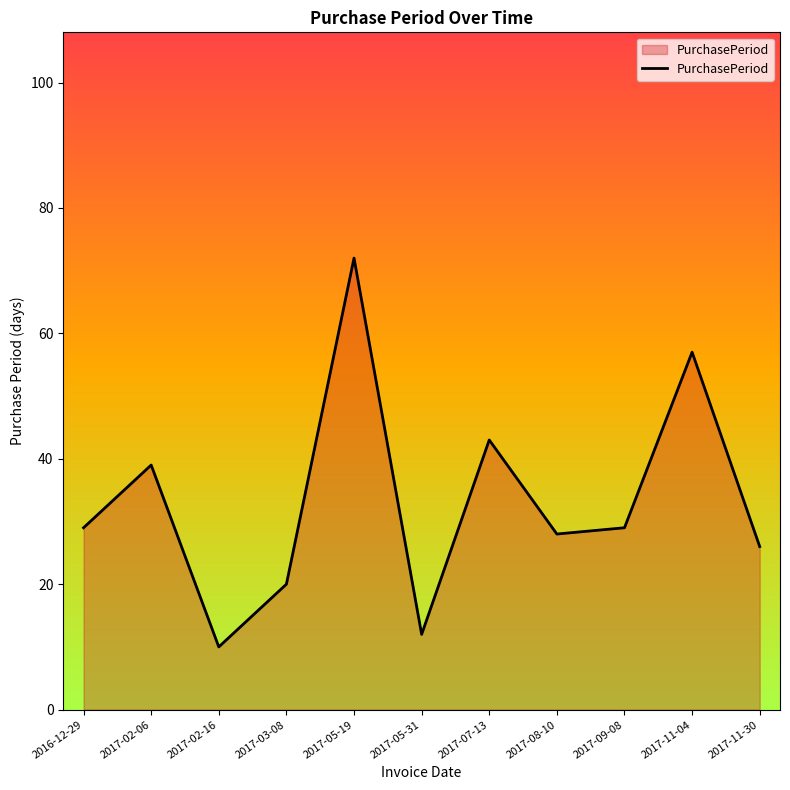

Count the number of categories in the chart.

11